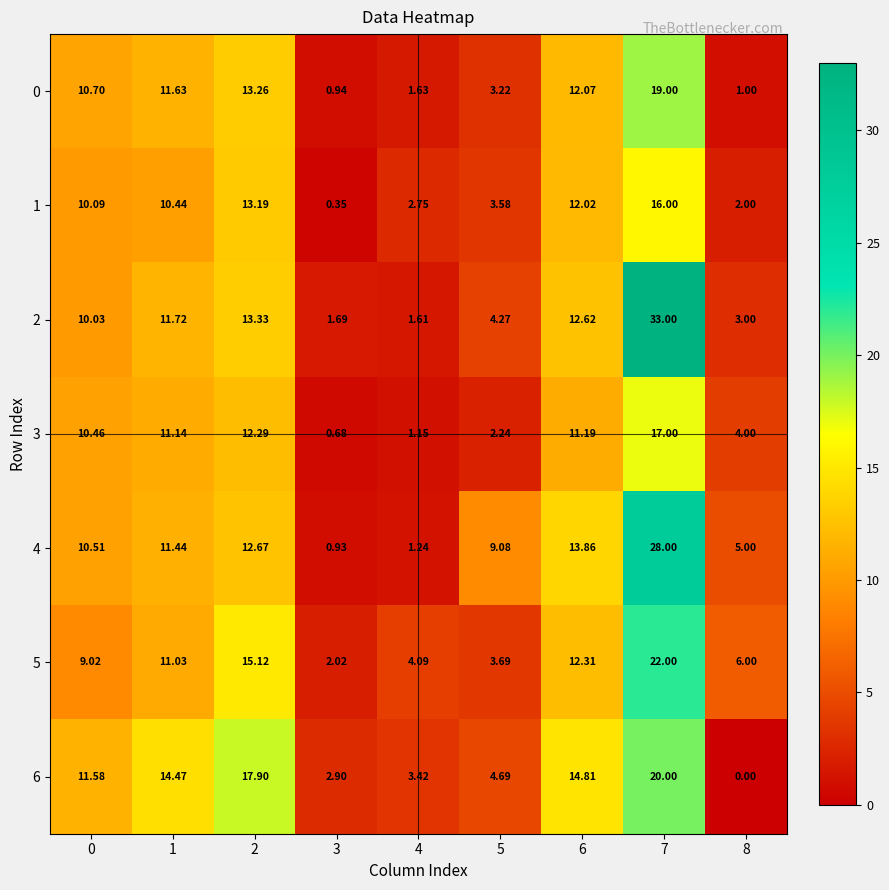

Reading left to right, transcribe all the data shown in this chart.

0: 0=10.7	1=11.6	2=13.3	3=0.9	4=1.6	5=3.2	6=12.1	7=19.0	8=1.0
1: 0=10.1	1=10.4	2=13.2	3=0.3	4=2.8	5=3.6	6=12.0	7=16.0	8=2.0
2: 0=10.0	1=11.7	2=13.3	3=1.7	4=1.6	5=4.3	6=12.6	7=33.0	8=3.0
3: 0=10.5	1=11.1	2=12.3	3=0.7	4=1.1	5=2.2	6=11.2	7=17.0	8=4.0
4: 0=10.5	1=11.4	2=12.7	3=0.9	4=1.2	5=9.1	6=13.9	7=28.0	8=5.0
5: 0=9.0	1=11.0	2=15.1	3=2.0	4=4.1	5=3.7	6=12.3	7=22.0	8=6.0
6: 0=11.6	1=14.5	2=17.9	3=2.9	4=3.4	5=4.7	6=14.8	7=20.0	8=0.0